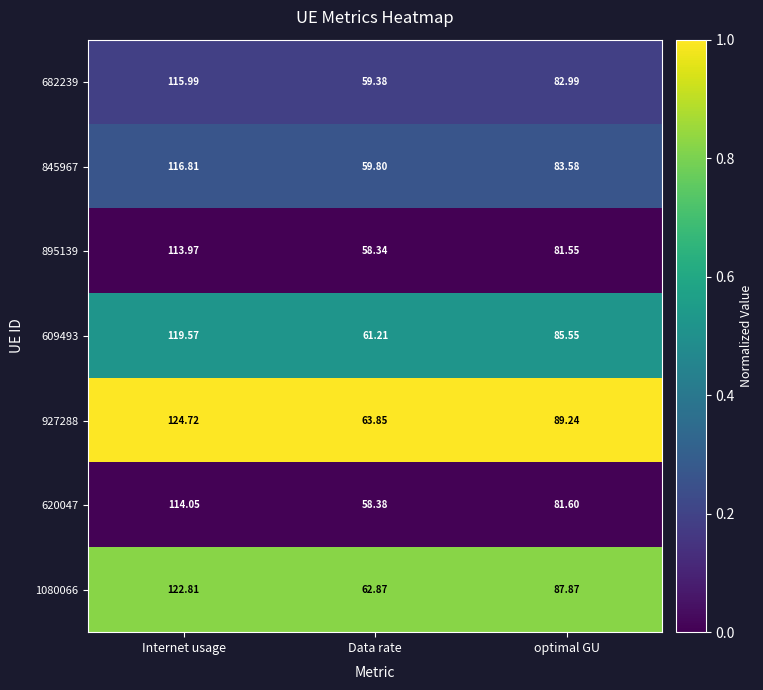

Rank the categories by 1080066 value from lowest to highest.

Data rate, optimal GU, Internet usage